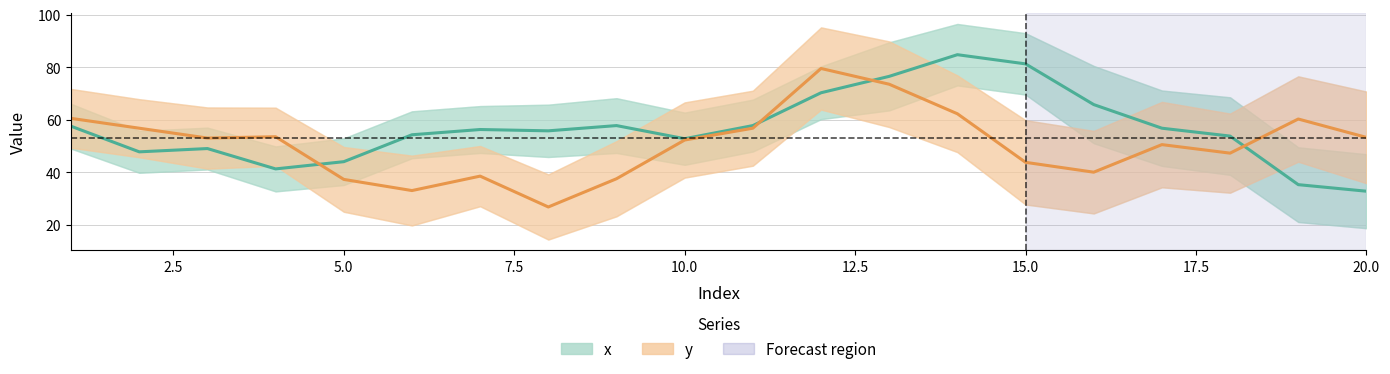

What is the lowest value of the x series?

32.8